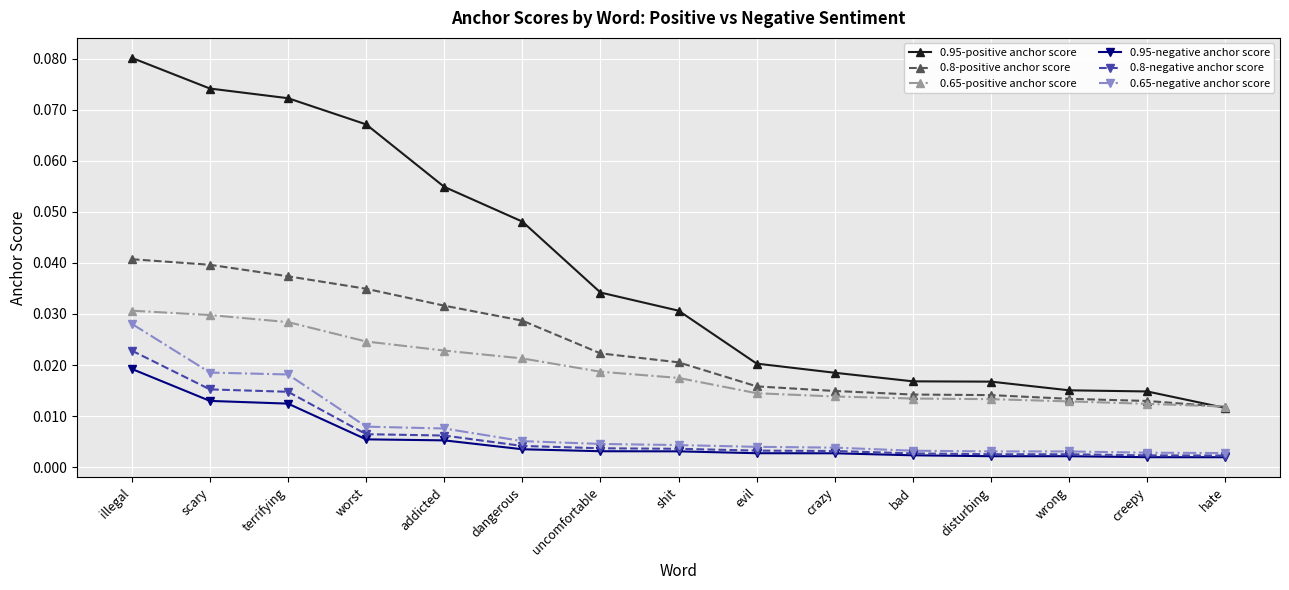

At how many categories does at least one series exceed 0?

15